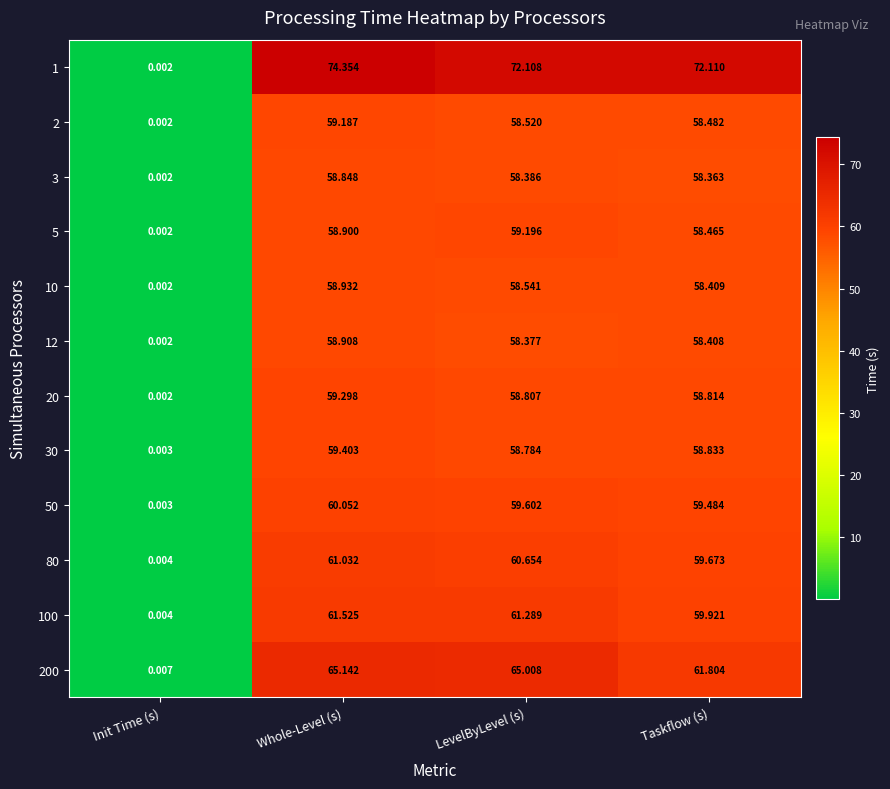

At which category does the chart reach its peak across all series?

Whole-Level (s)